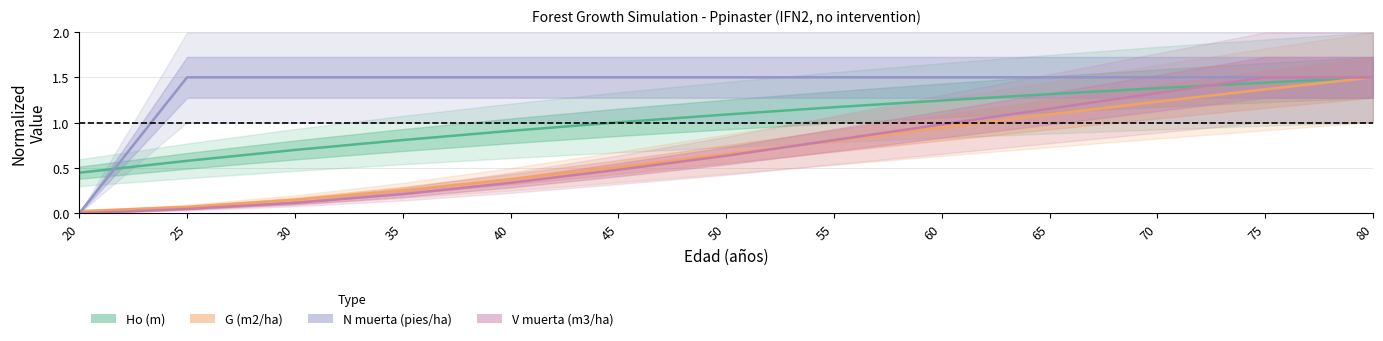

What is the approximate value of Ho (m) at 25?

0.6